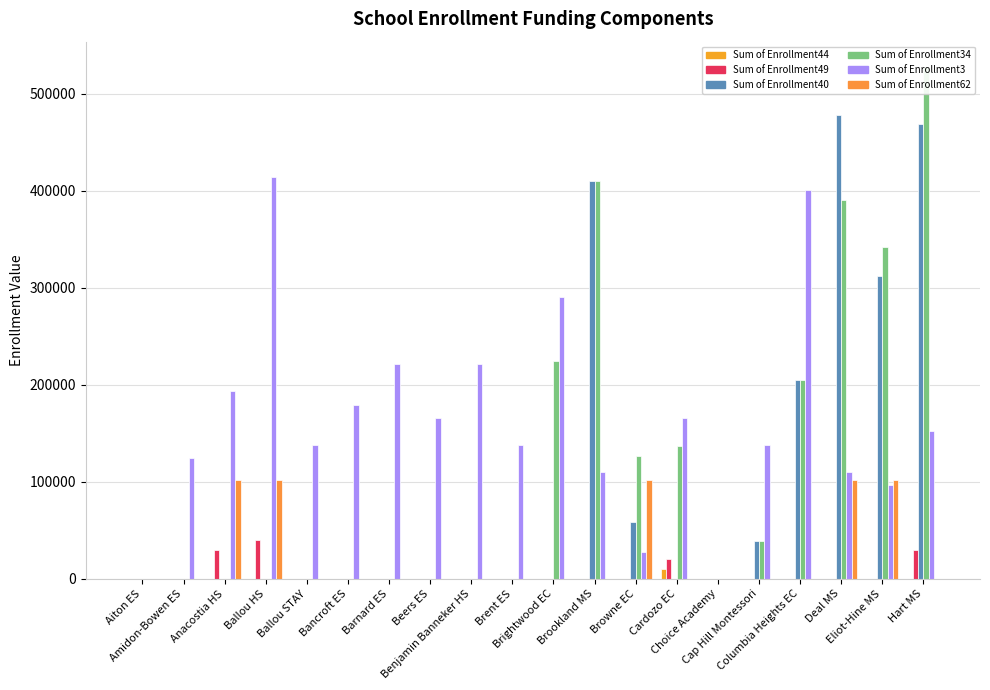

Rank the categories by Sum of Enrollment44 value from lowest to highest.

Aiton ES, Amidon-Bowen ES, Anacostia HS, Ballou HS, Ballou STAY, Bancroft ES, Barnard ES, Beers ES, Benjamin Banneker HS, Brent ES, Brightwood EC, Brookland MS, Browne EC, Choice Academy, Cap Hill Montessori, Columbia Heights EC, Deal MS, Eliot-Hine MS, Hart MS, Cardozo EC